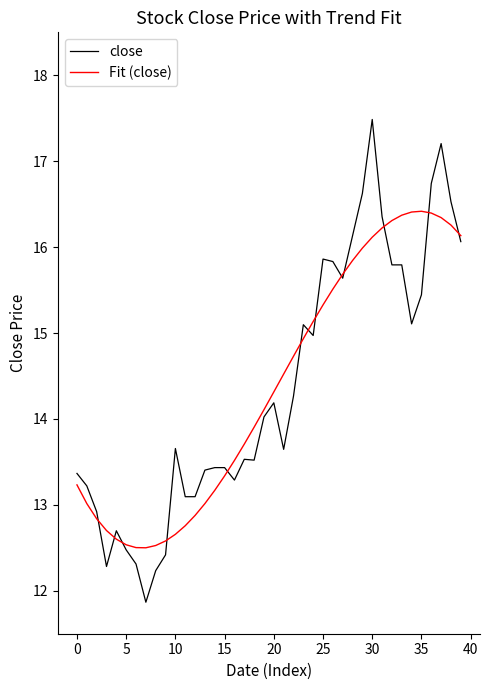

Rank the series by their maximum value, from highest to lowest.

close, Fit (close)